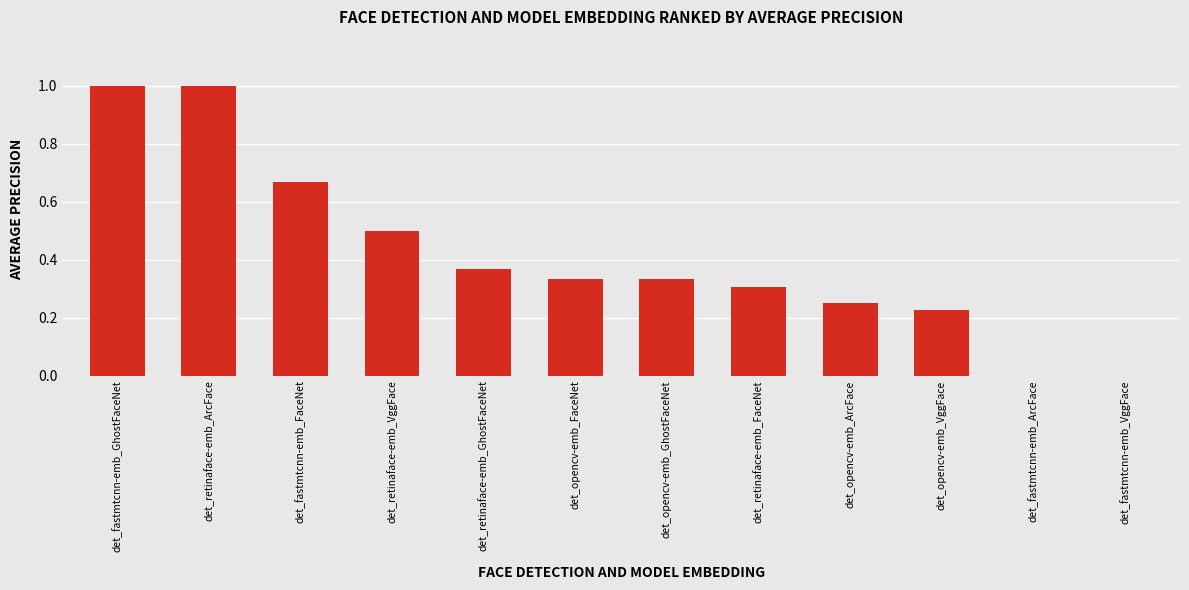

What is the change in value from det_fastmtcnn-emb_GhostFaceNet to det_opencv-emb_VggFace?

-0.8